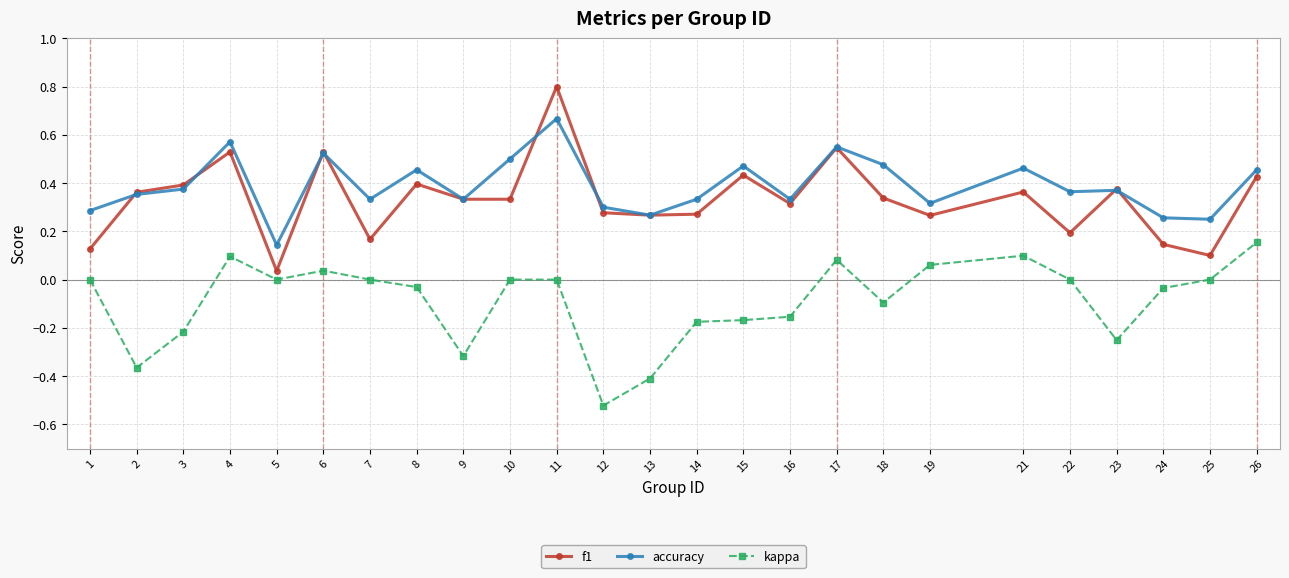

At which label is f1 closest to 0?

5